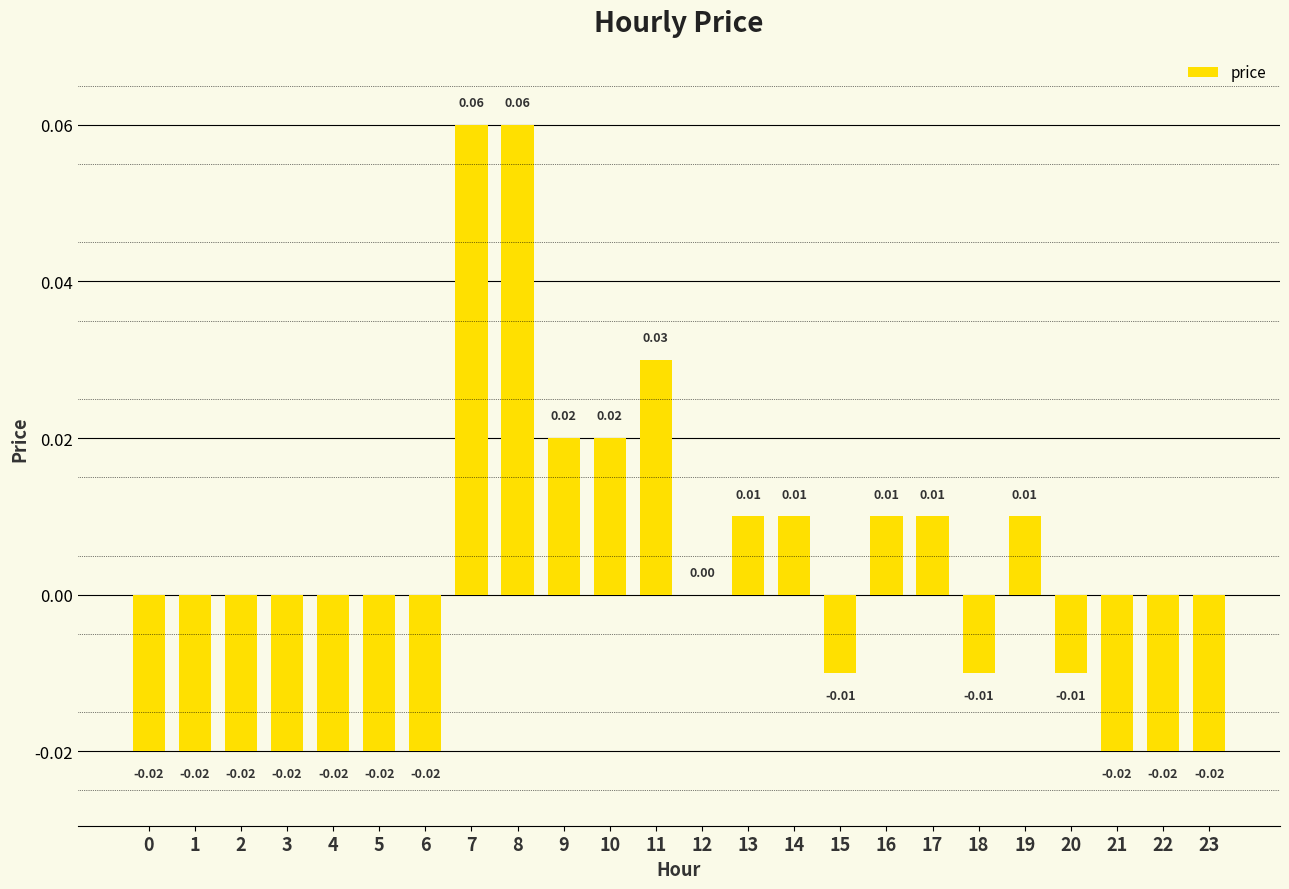

Between 1 and 13, which is larger?

13